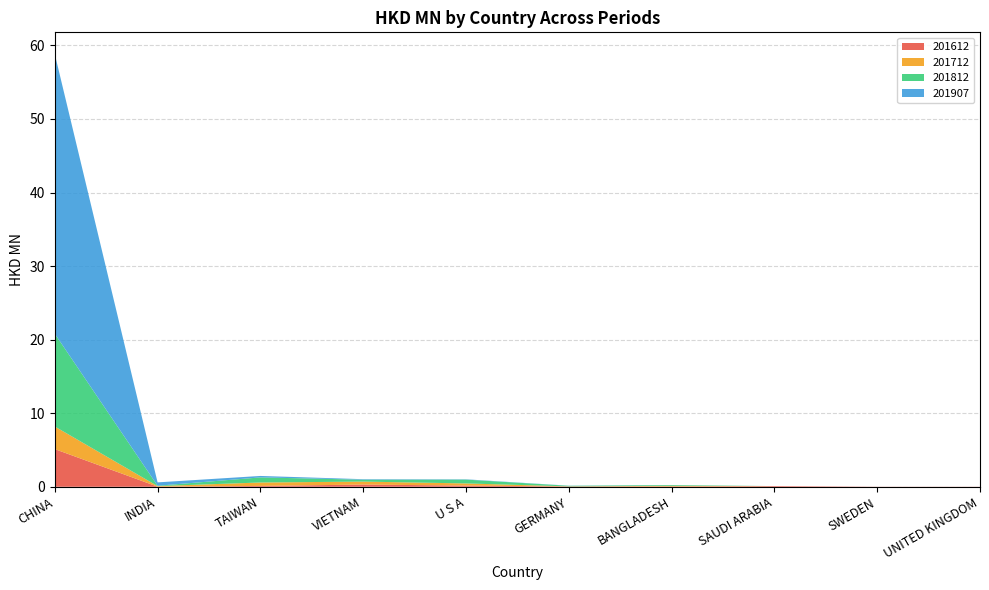

Reading right to left, what are all the values shown in this chart?

201612: 0.0	0.0	0.1	0.0	0.0	0.2	0.3	0.1	0.0	5.1
201712: 0.0	0.0	0.0	0.1	0.0	0.3	0.4	0.5	0.1	3.1
201812: 0.0	0.0	0.0	0.1	0.1	0.5	0.3	0.7	0.1	12.6
201907: 0.0	0.0	0.0	0.0	0.0	0.0	0.1	0.2	0.5	38.0